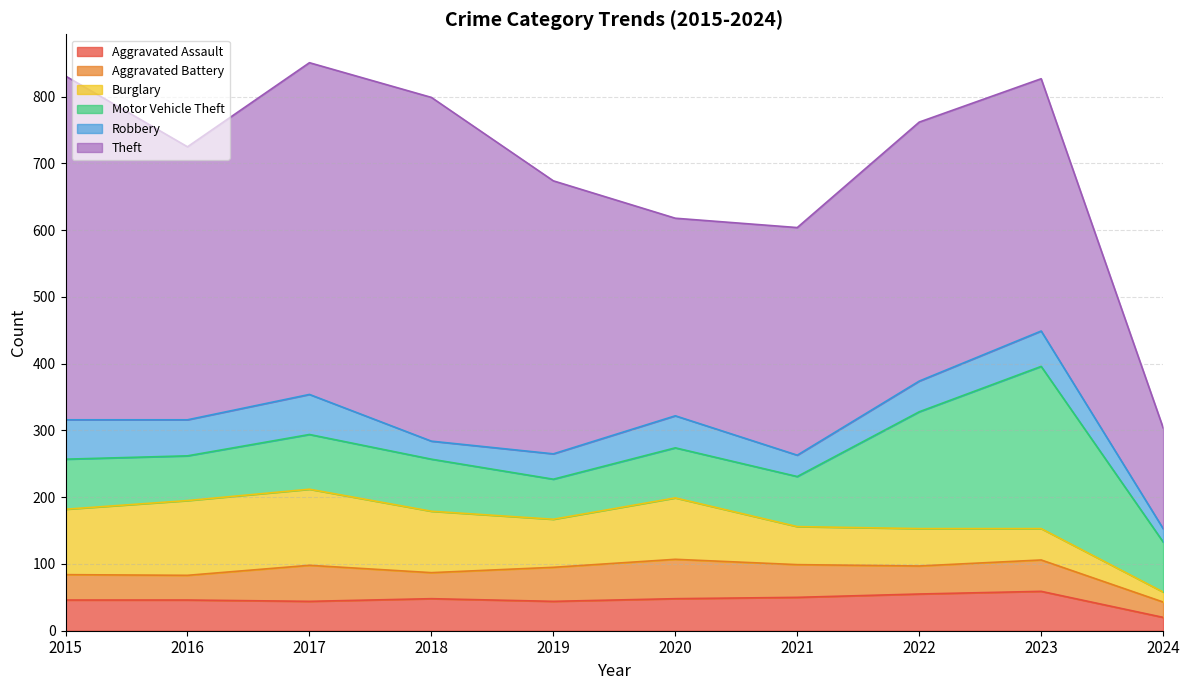

What is the value of the Motor Vehicle Theft point at the 1st from the left?

75